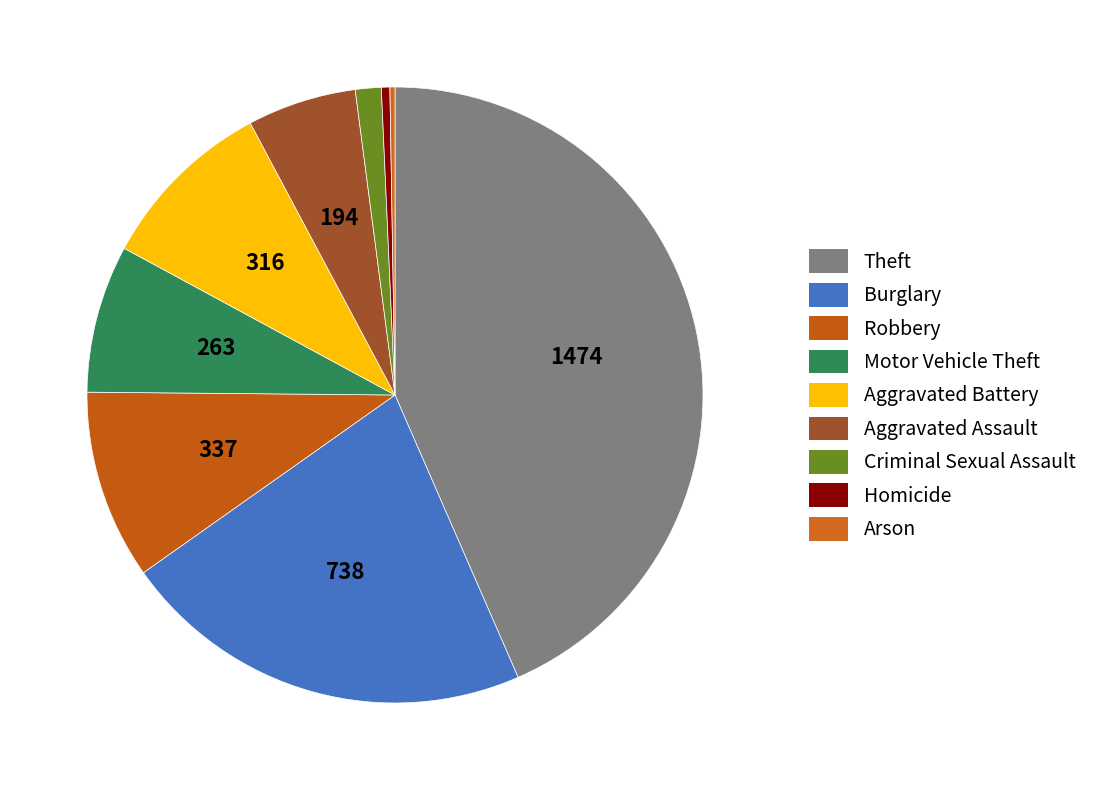

Is there any slice that represents more than half of the pie?

No